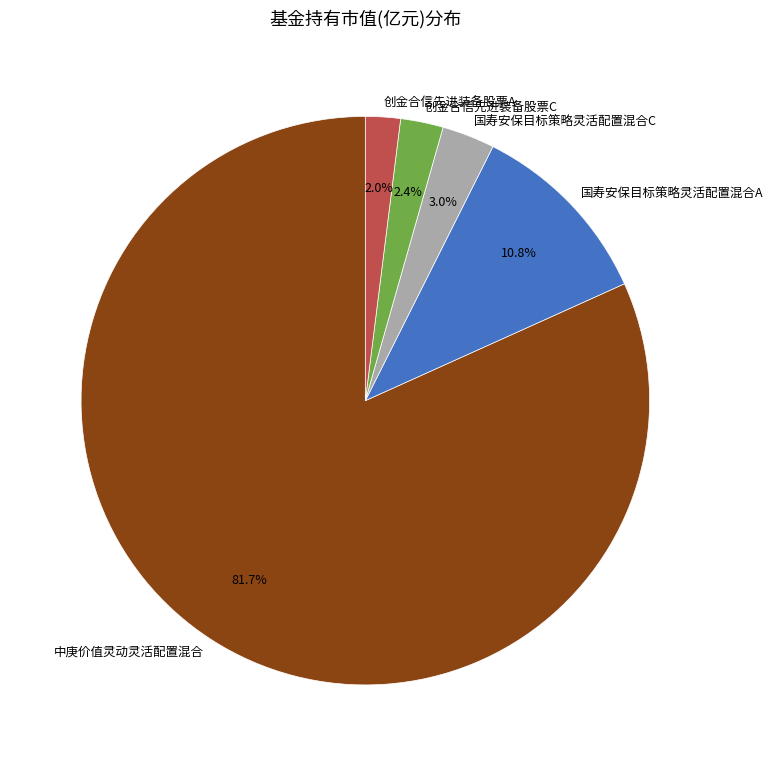

What is the total percentage of 中庚价值灵动灵活配置混合 and 创金合信先进装备股票C?

84.2%